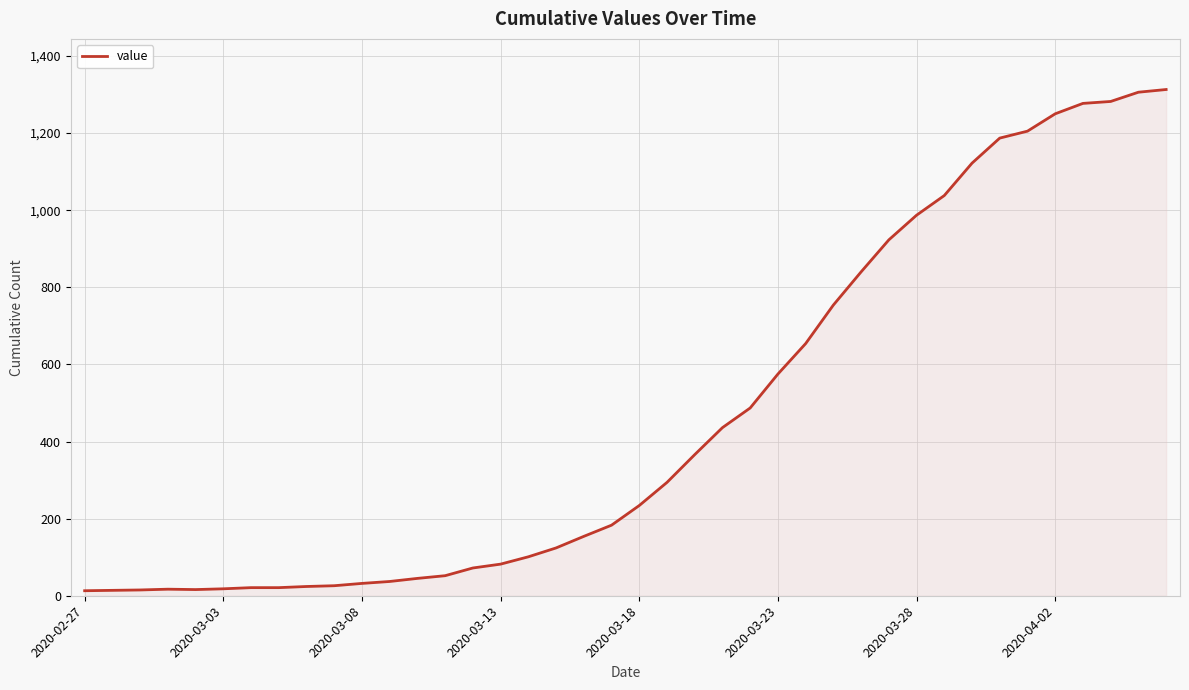

What is the maximum value shown in the chart?

1313